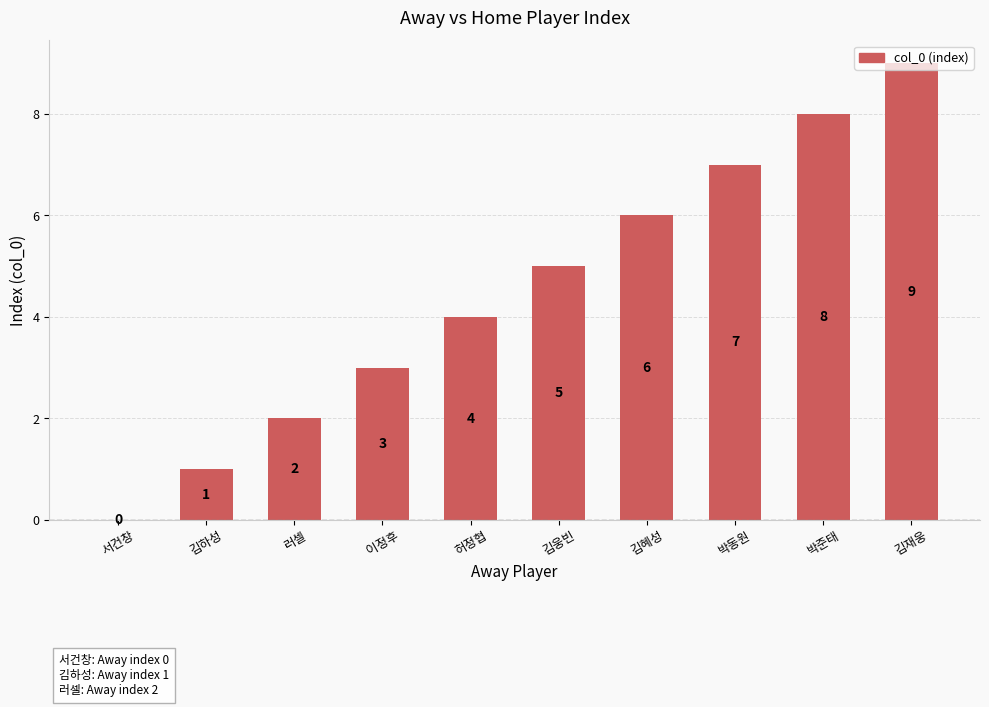

Reading left to right, what are all the values shown in this chart?

서건창=0	김하성=1	러셀=2	이정후=3	허정협=4	김웅빈=5	김혜성=6	박동원=7	박준태=8	김재웅=9